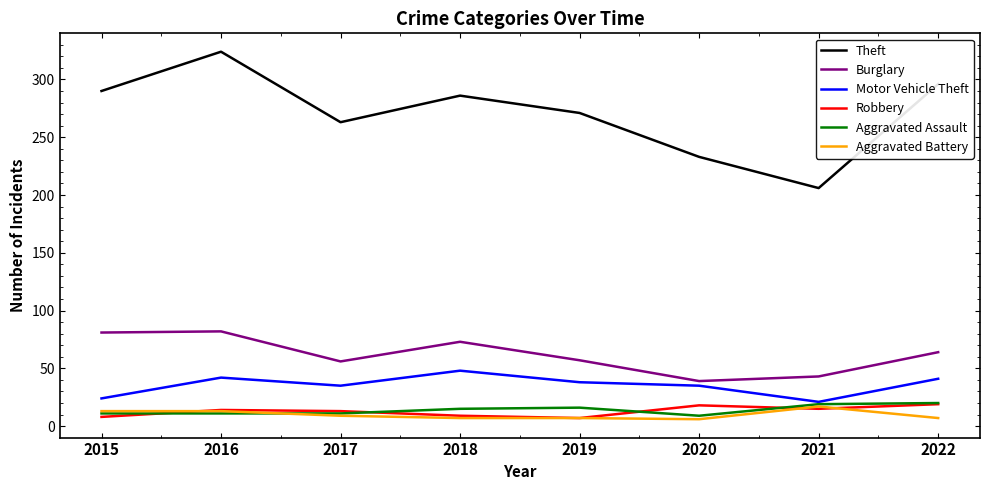

True or false: Burglary and Robbery cross at least once.

False